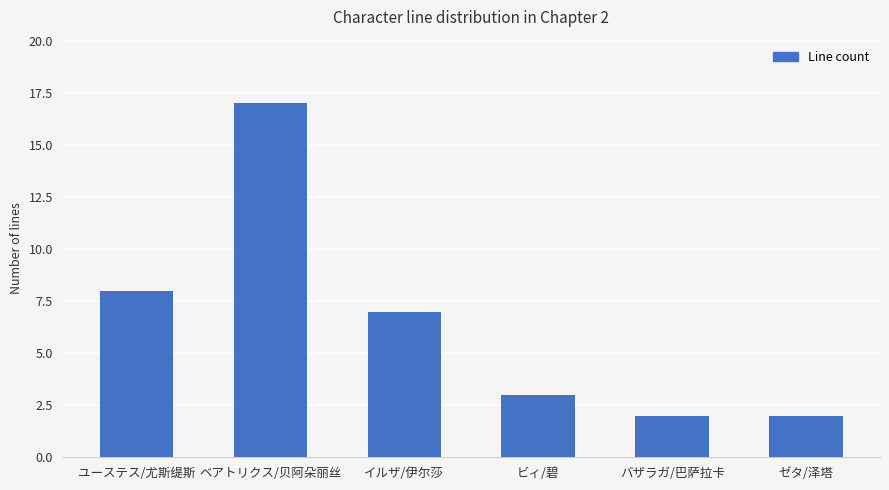

Reading left to right, what are all the values shown in this chart?

8	17	7	3	2	2